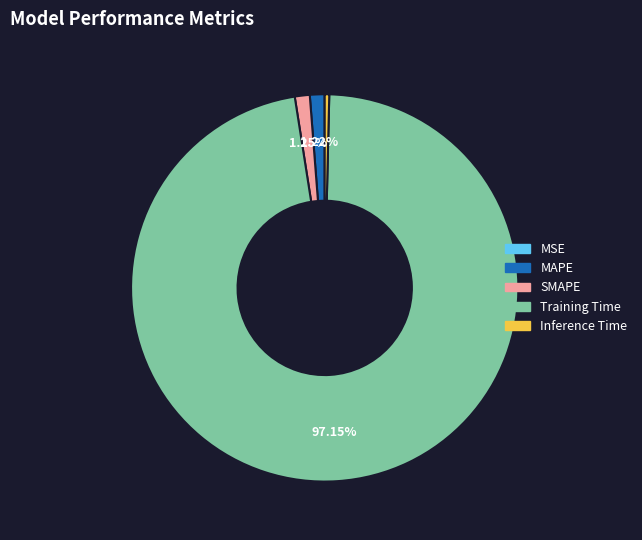

What percentage is the SMAPE slice, to the nearest percent?

1%